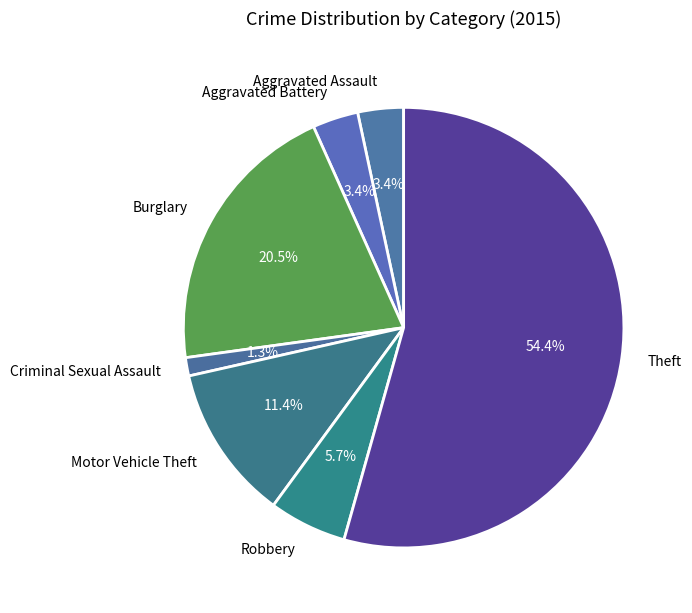

What is the ratio of the value at Aggravated Assault to the value at Robbery?

0.6